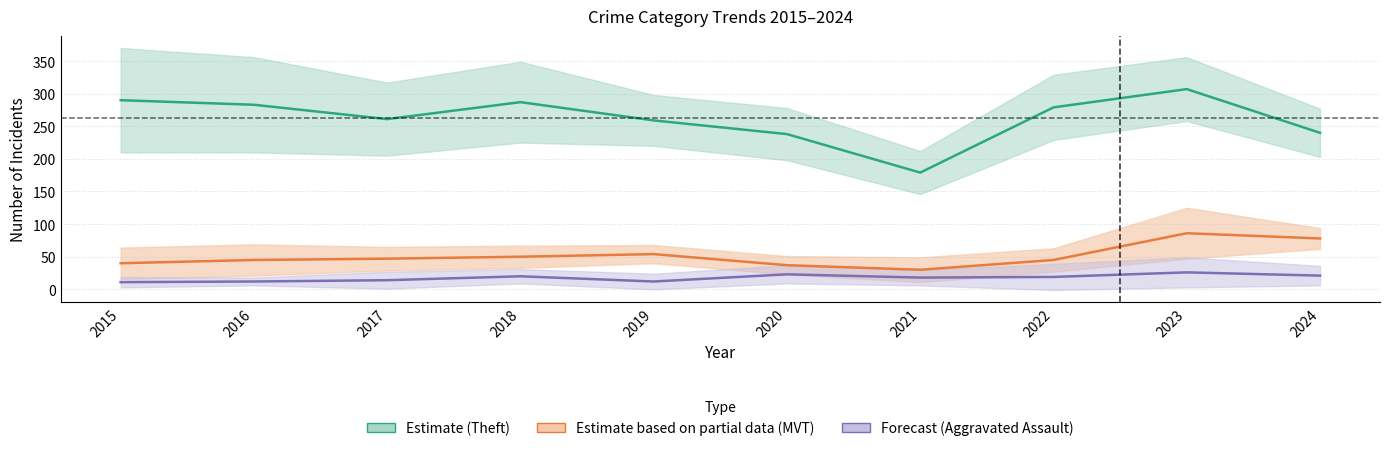

In Theft, how many points are lower than both neighbors (excluding endpoints)?

2